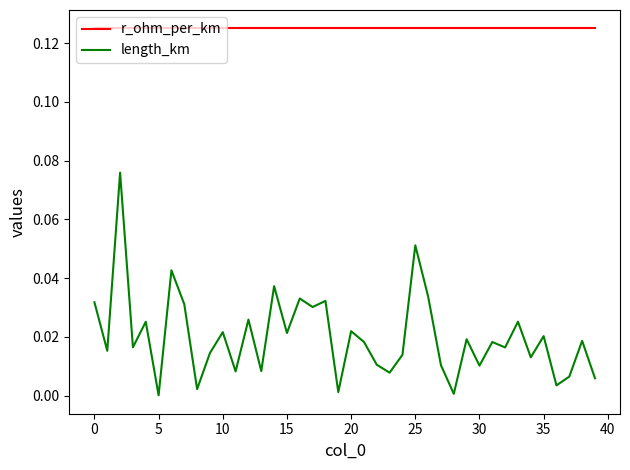

Rank the series by their maximum value, from lowest to highest.

length_km, r_ohm_per_km